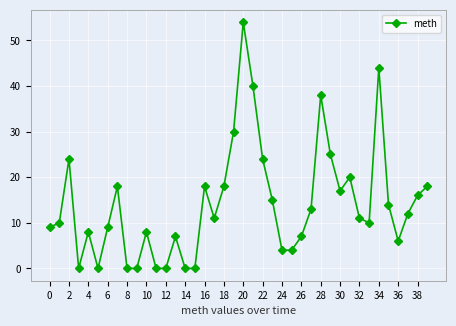

True or false: there are more than 2 points higher than both neighbors.

True